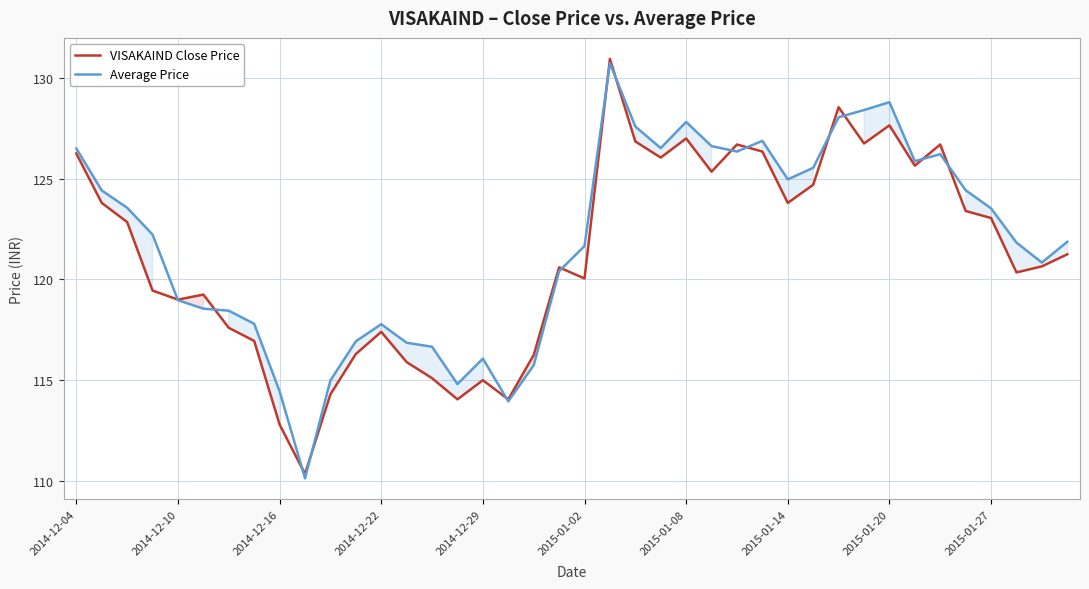

The value of Average Price at 2015-01-02 is 121.7. True or false?

True